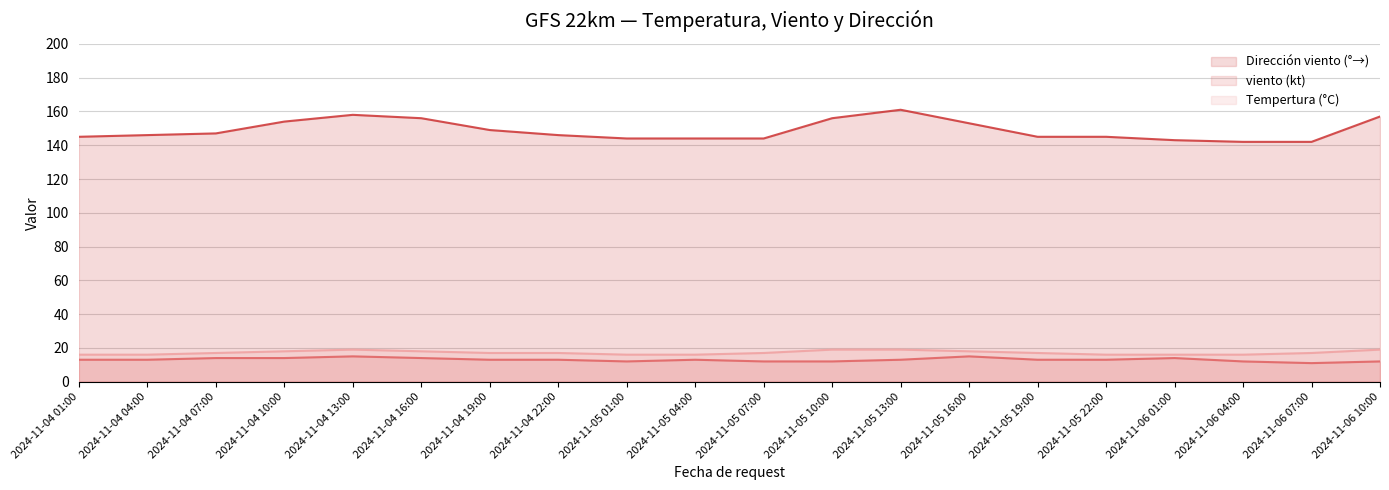

What is the label of the 11th point from the left?

2024-11-05 07:00